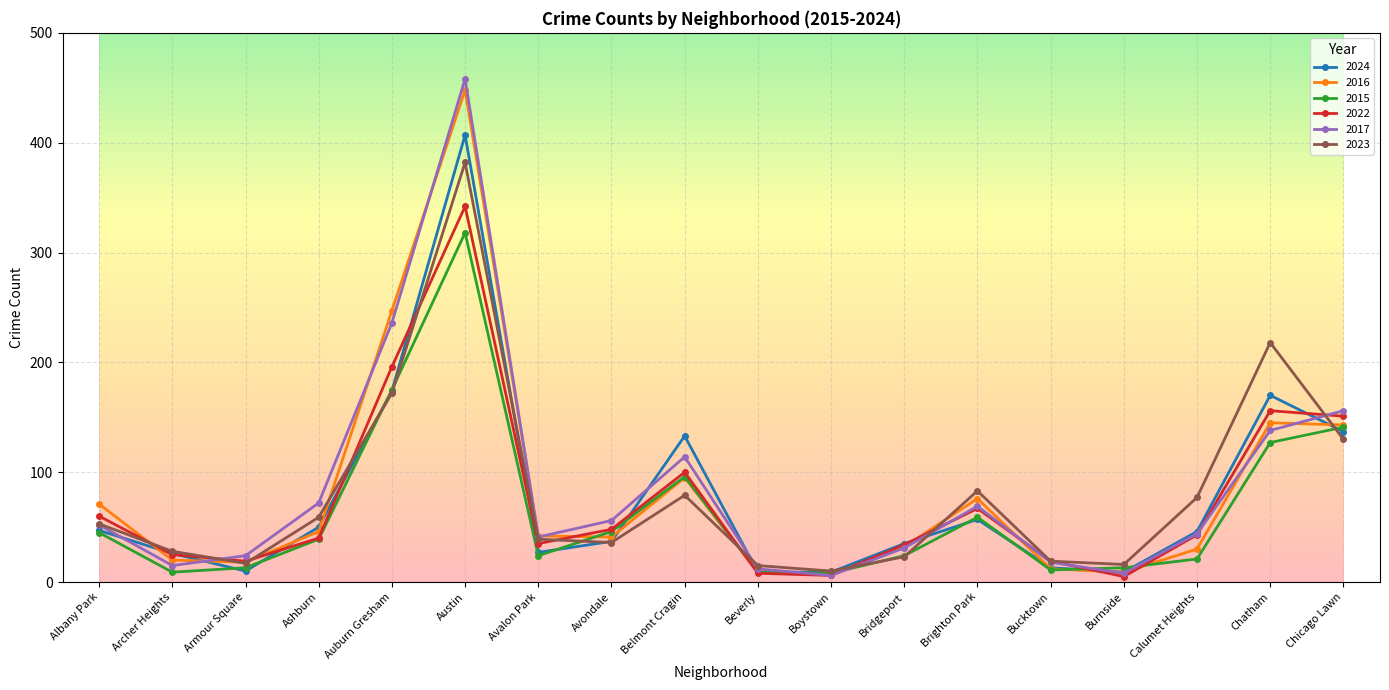

Which series has the widest spread of values?

2017